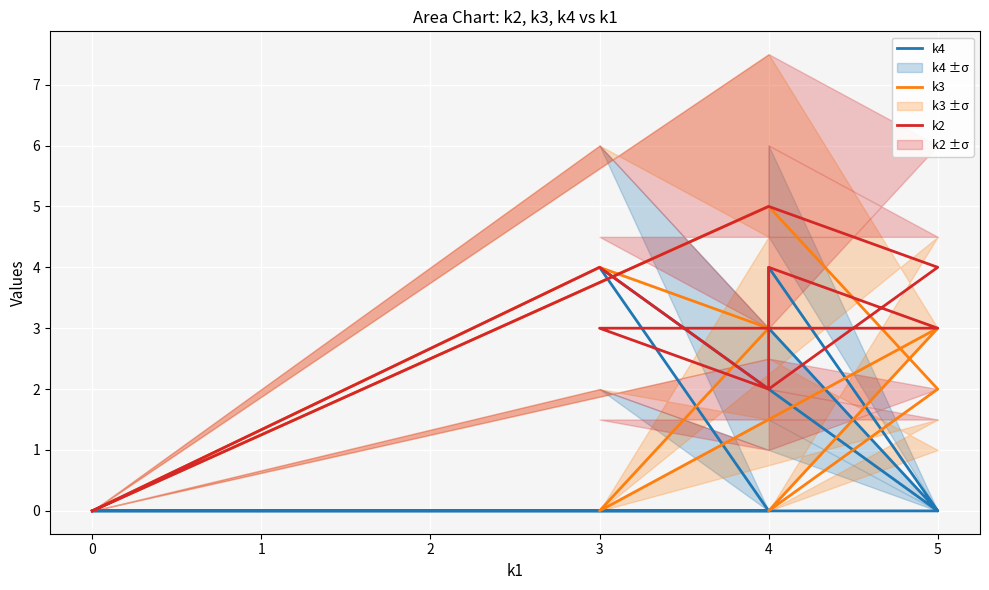

True or false: k4 and k2 intersect in this chart.

True